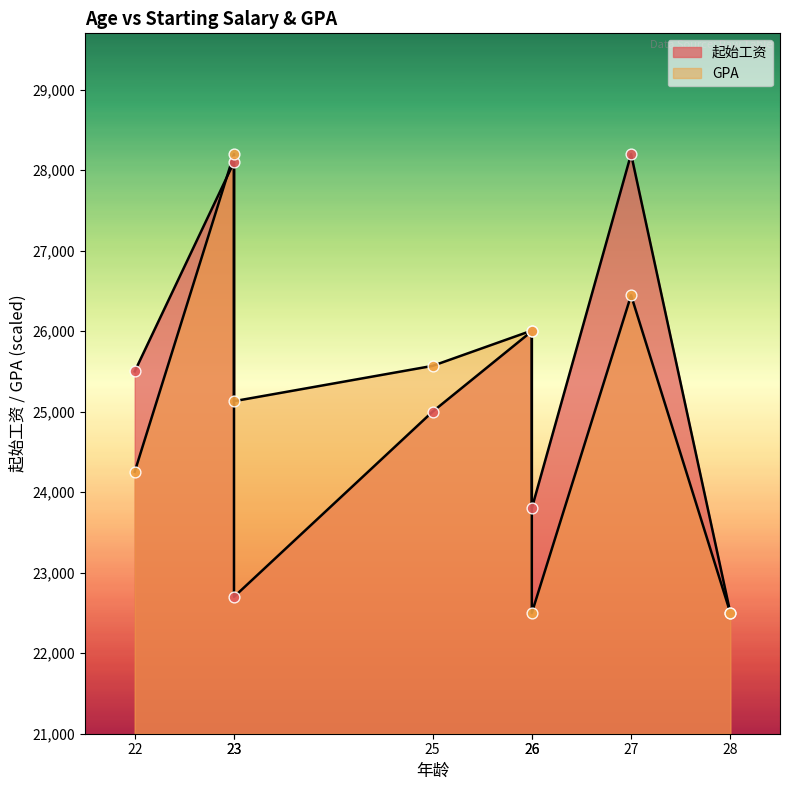

At which category is the sum across all series the highest?

23